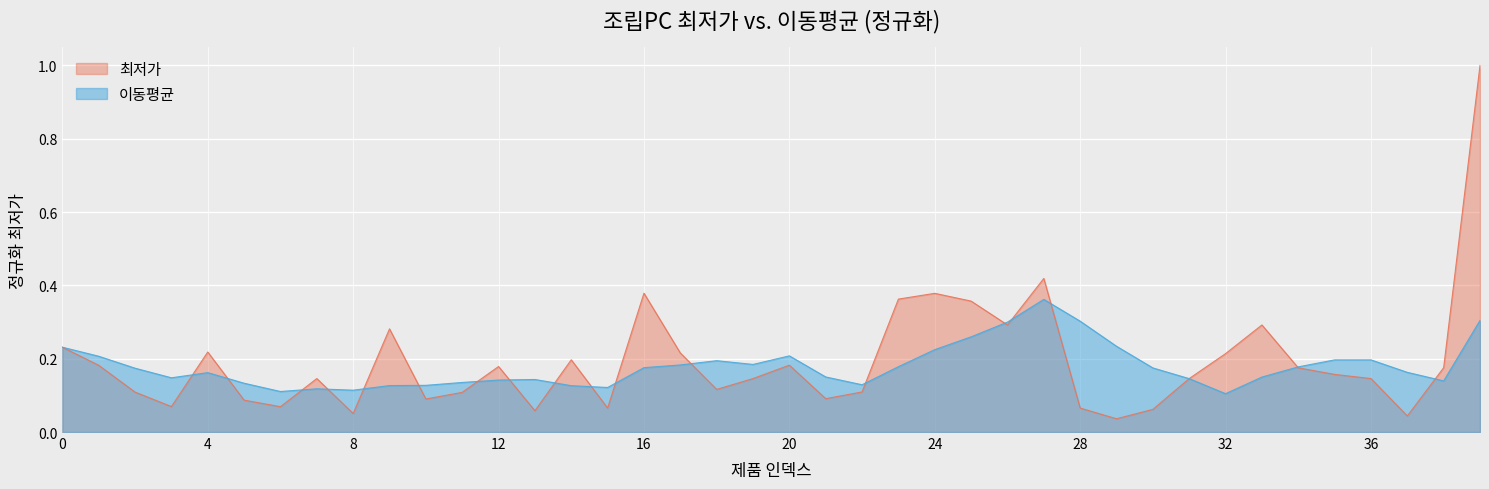

True or false: the data shows 0.1 at 15.

True